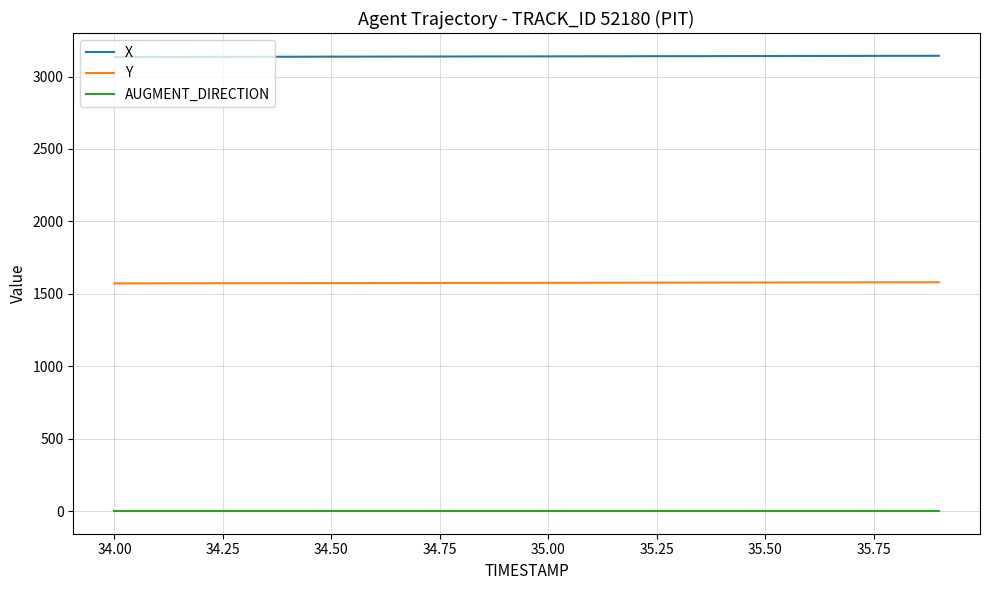

True or false: Y and AUGMENT_DIRECTION intersect in this chart.

False